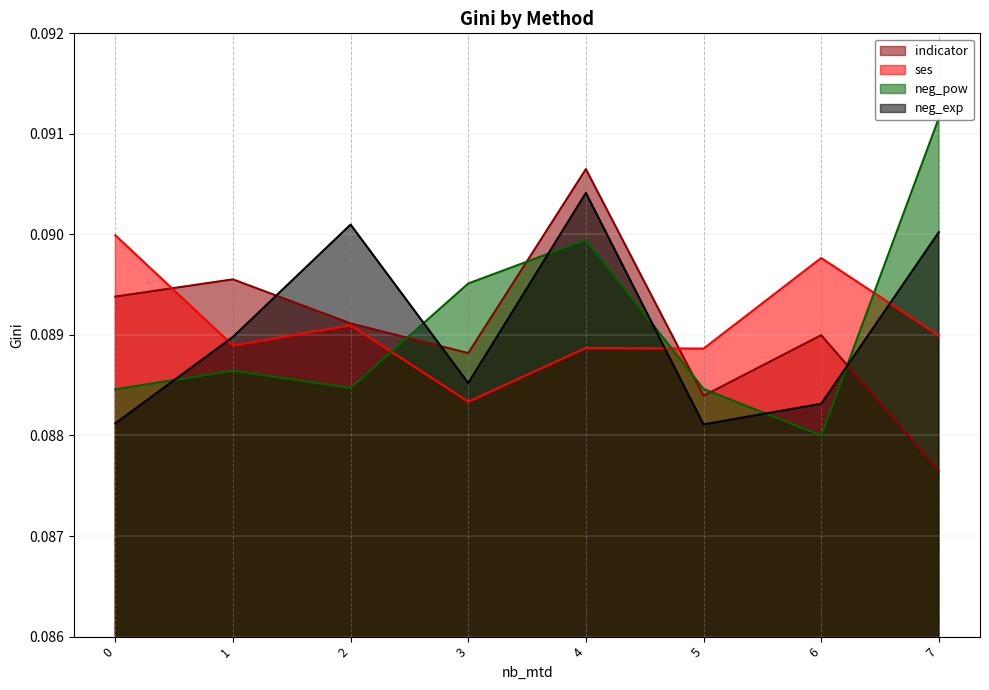

Which series changed the most between 0 and 2?

neg_exp